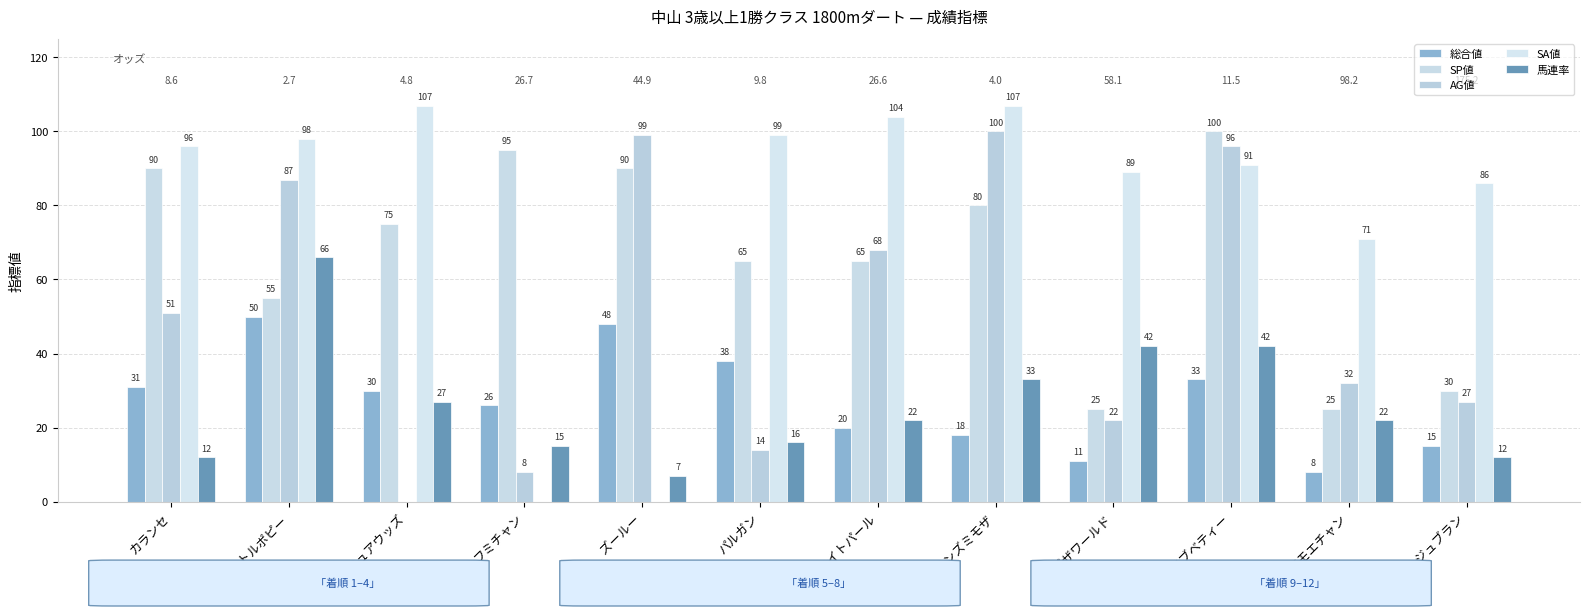

The SP値 series shows 25 at モモエチャン. True or false?

True